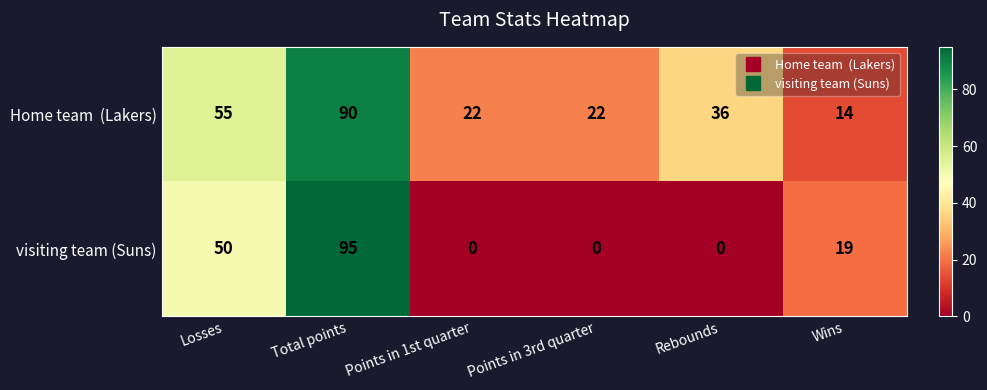

What is the maximum value shown in the chart?

95